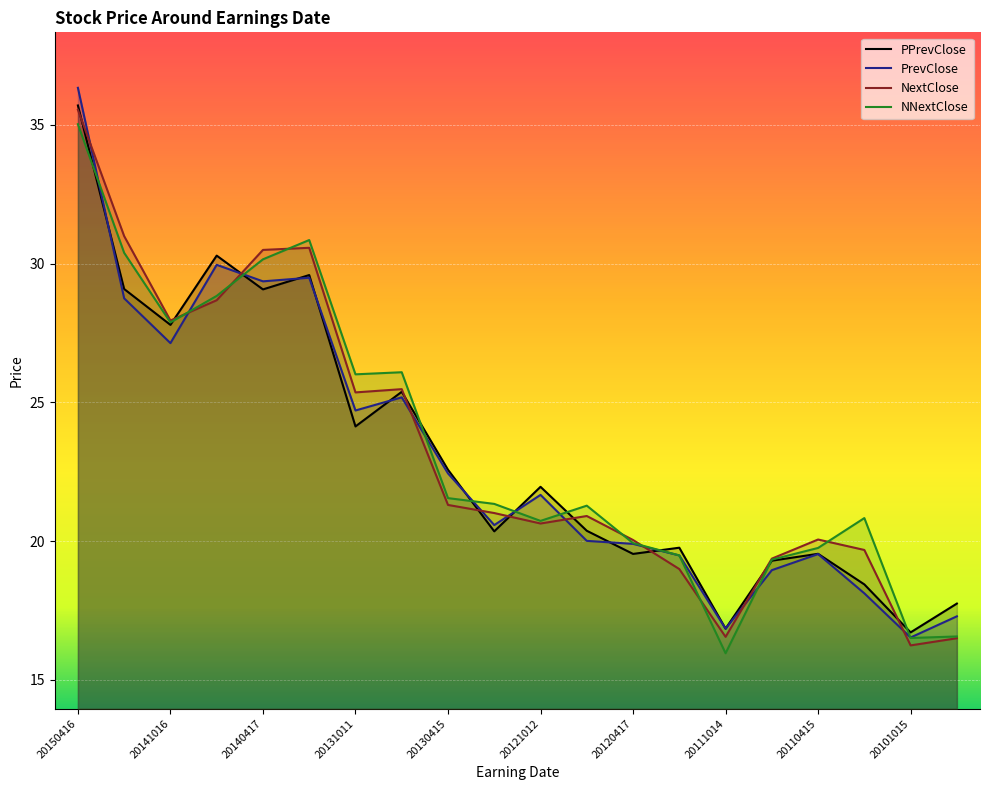

Does the chart display data point markers on the line(s)?

No